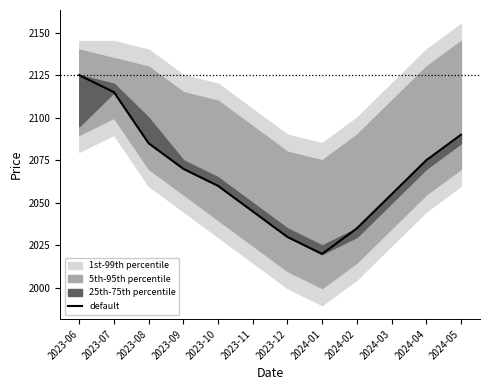

List the labels in order of value, smallest first.

2024-01, 2023-12, 2024-02, 2023-11, 2024-03, 2023-10, 2023-09, 2024-04, 2023-08, 2024-05, 2023-07, 2023-06